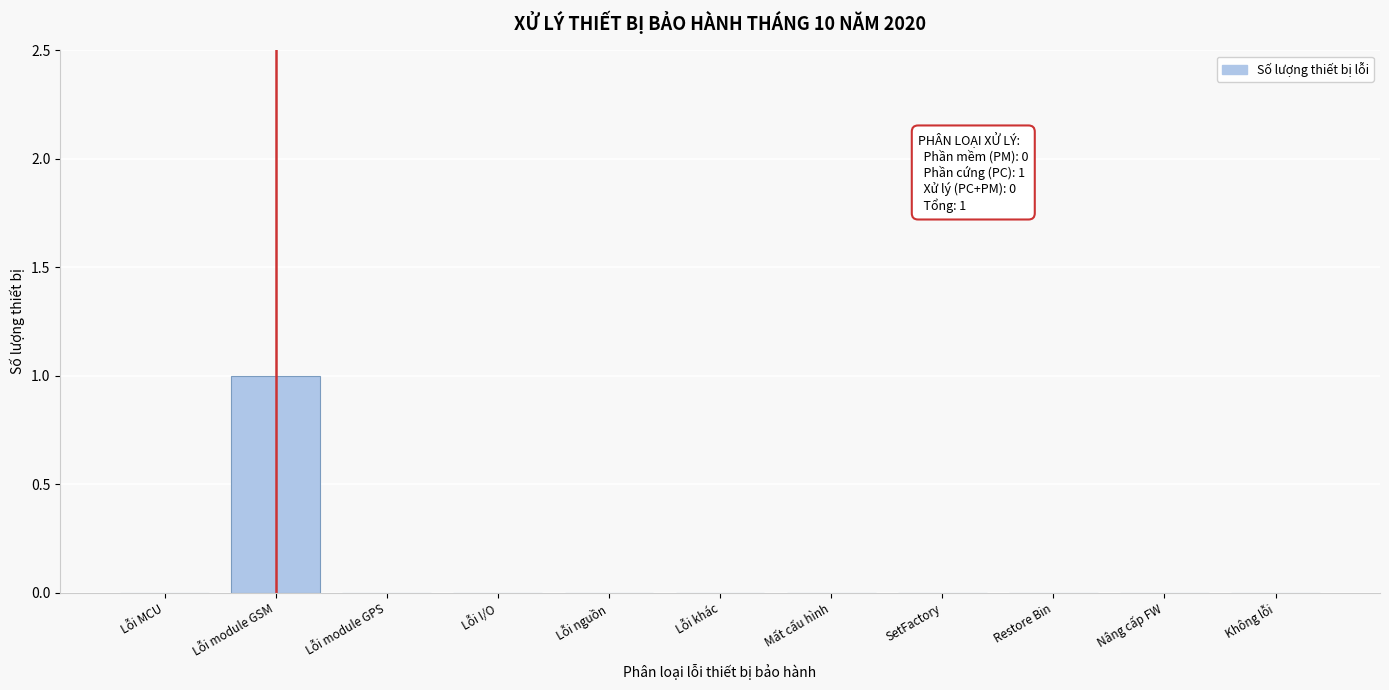

Reading left to right, transcribe all the data shown in this chart.

Lỗi MCU=0	Lỗi module GSM=1	Lỗi module GPS=0	Lỗi I/O=0	Lỗi nguồn=0	Lỗi khác=0	Mất cấu hình=0	SetFactory=0	Restore Bin=0	Nâng cấp FW=0	Không lỗi=0